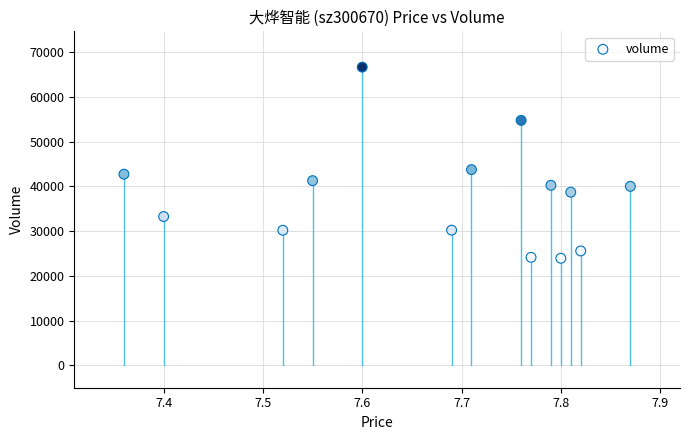

What is the range of Y values (max minus min)?

42716